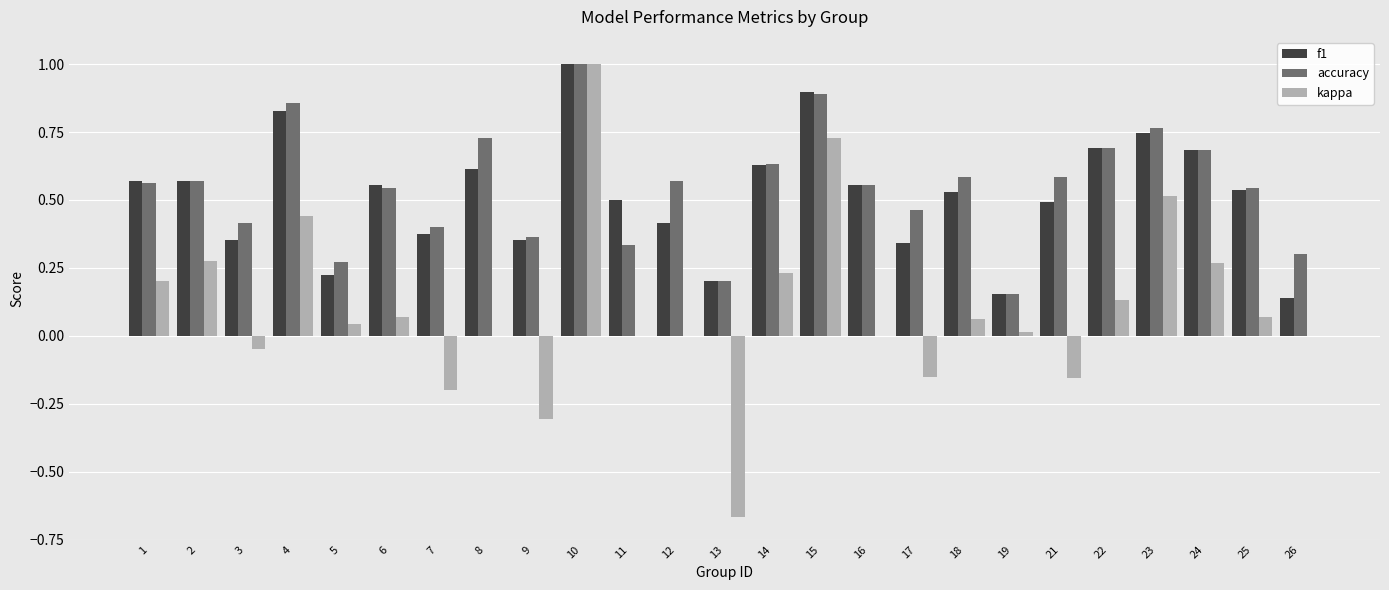

Which series changed the most between 9 and 21?

accuracy